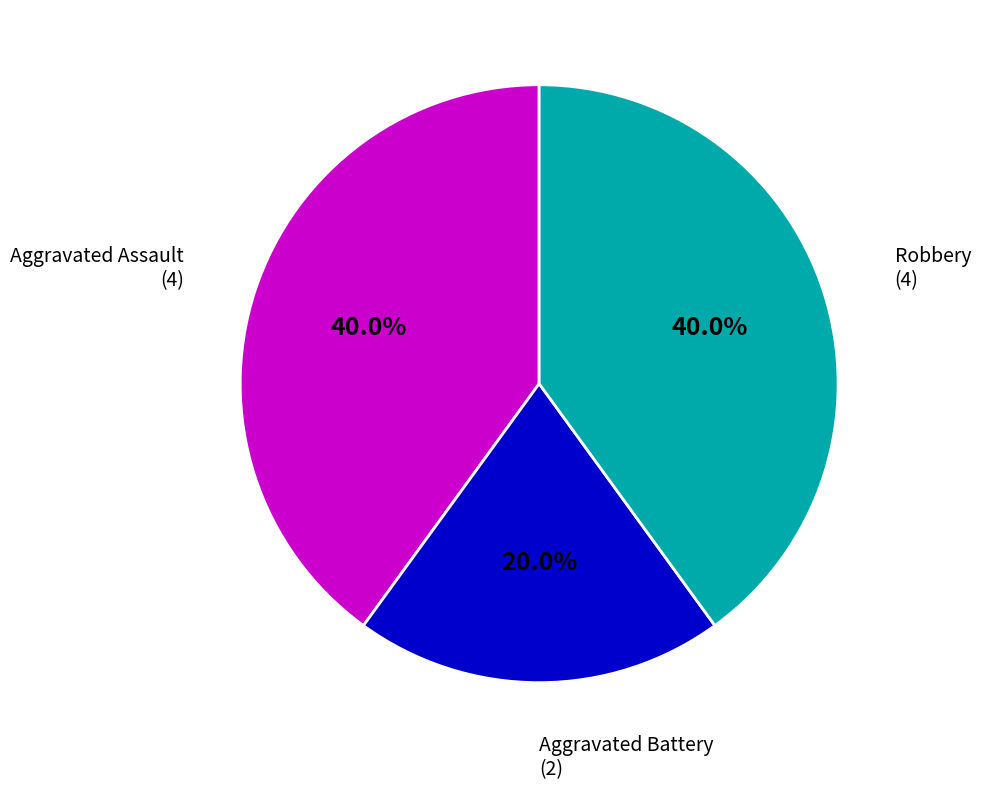

Does any single category account for the majority?

No